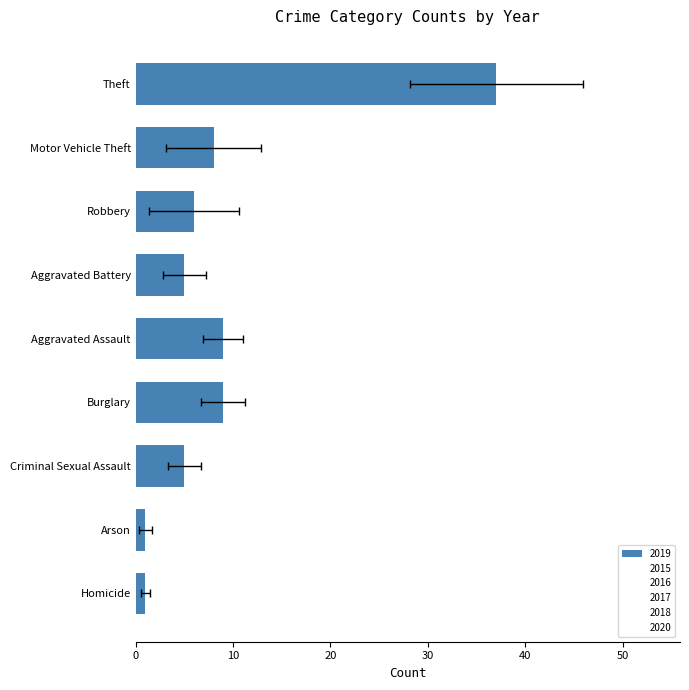

Reading left to right, extract all data points from this chart.

2015: Aggravated Assault=4	Aggravated Battery=11	Arson=1	Burglary=5	Criminal Sexual Assault=2	Homicide=0	Motor Vehicle Theft=10	Robbery=11	Theft=50
2016: Aggravated Assault=4	Aggravated Battery=5	Arson=2	Burglary=4	Criminal Sexual Assault=1	Homicide=0	Motor Vehicle Theft=18	Robbery=9	Theft=52
2017: Aggravated Assault=4	Aggravated Battery=9	Arson=1	Burglary=6	Criminal Sexual Assault=0	Homicide=0	Motor Vehicle Theft=7	Robbery=18	Theft=50
2018: Aggravated Assault=8	Aggravated Battery=7	Arson=0	Burglary=3	Criminal Sexual Assault=2	Homicide=1	Motor Vehicle Theft=19	Robbery=3	Theft=28
2019: Aggravated Assault=9	Aggravated Battery=5	Arson=1	Burglary=9	Criminal Sexual Assault=5	Homicide=1	Motor Vehicle Theft=8	Robbery=6	Theft=37
2020: Aggravated Assault=5	Aggravated Battery=9	Arson=0	Burglary=2	Criminal Sexual Assault=0	Homicide=0	Motor Vehicle Theft=8	Robbery=10	Theft=37